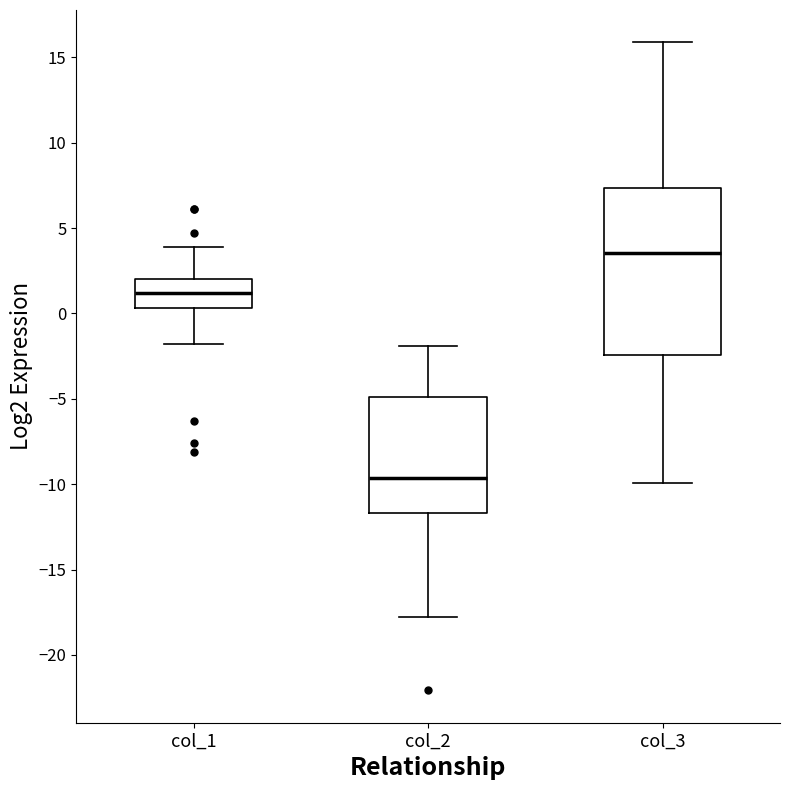

Reading left to right, transcribe this box plot: for each box, give where its median line is, the range the box spans, and where its two whiskers end, as read against the y-axis. The values are not printed on the chart, so give them approximately, as read against the axis.

col_1: median 1.0, box 0.5 to 2.0, whiskers -2.0 to 4.0
col_2: median -9.5, box -11.5 to -5.0, whiskers -18.0 to -2.0
col_3: median 3.5, box -2.5 to 7.5, whiskers -10.0 to 16.0